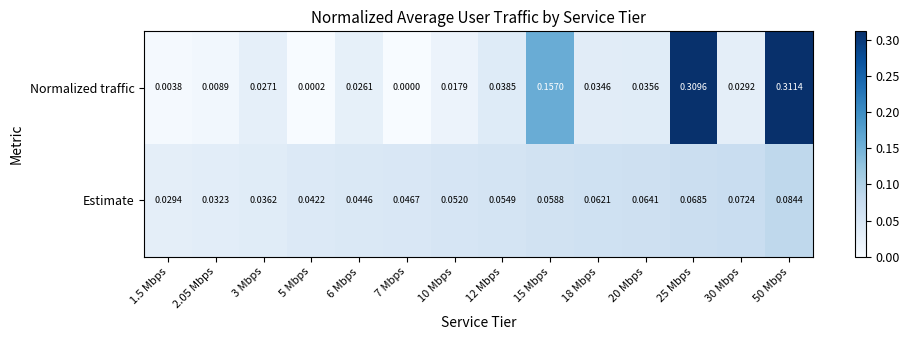

Rank the series by their maximum value, from highest to lowest.

Normalized traffic, Estimate